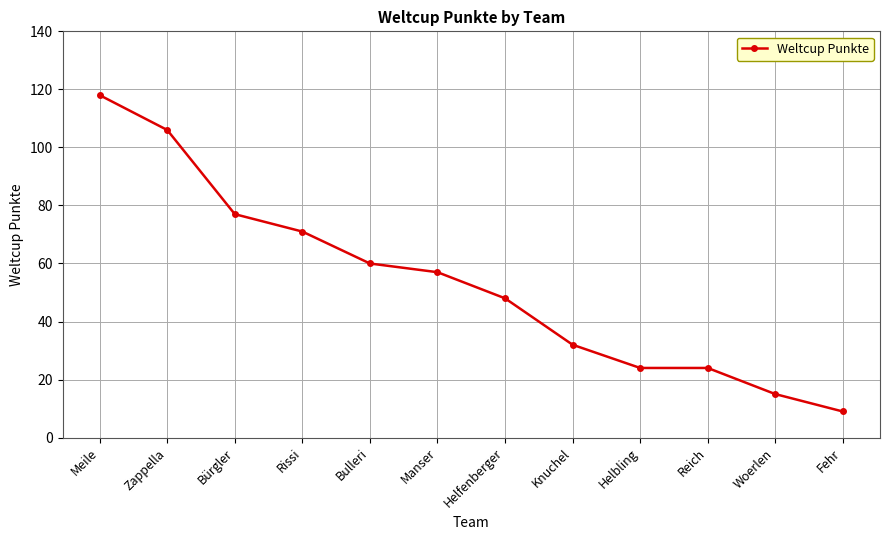

True or false: the data has more than 1 interior local peaks.

False